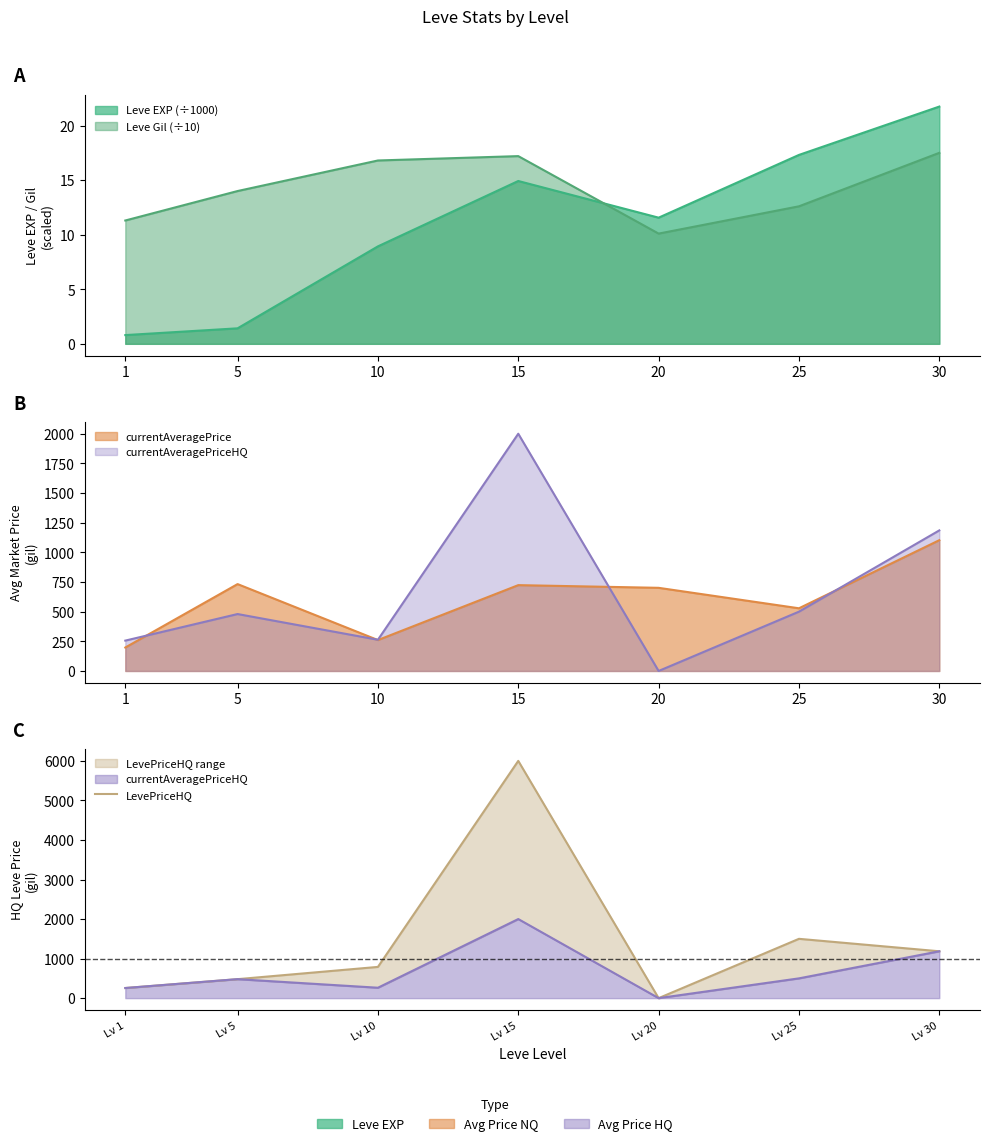

What is the value of the 6th point from the left?

1500.0